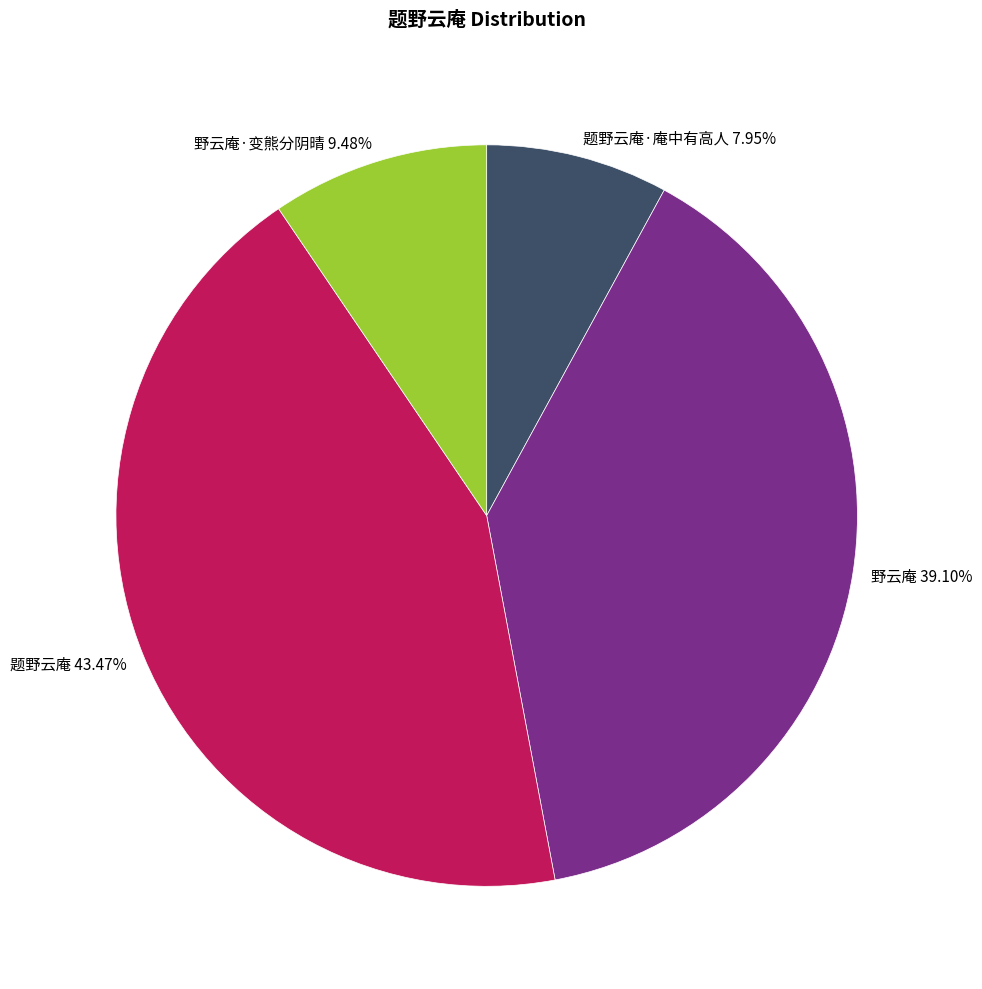

Which slice is the smallest?

题野云庵·庵中有高人 7.95%